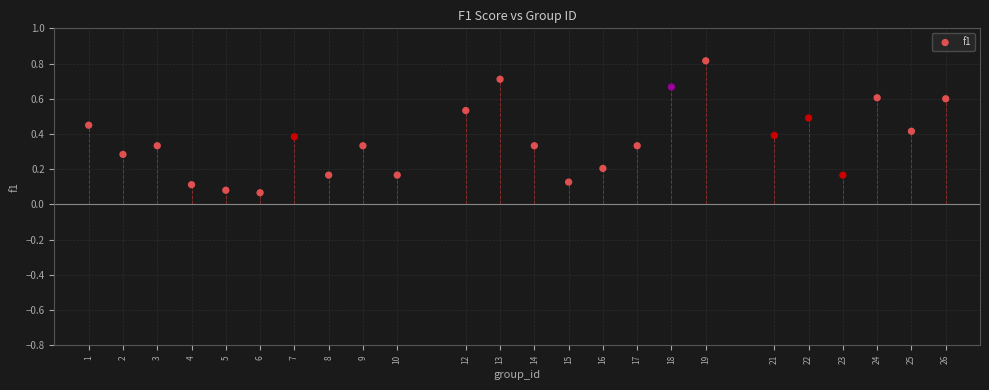

What is the range of X values (max minus min)?

25.0